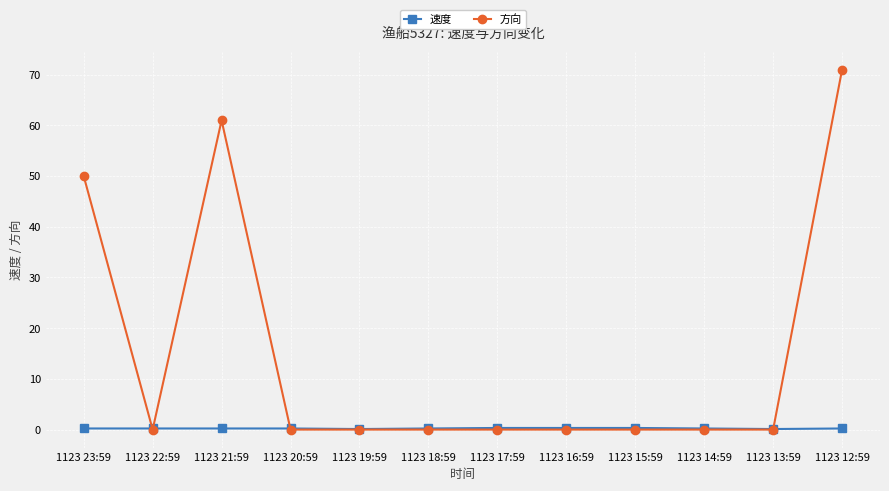

How many 速度 values are between 0 and 1?

12